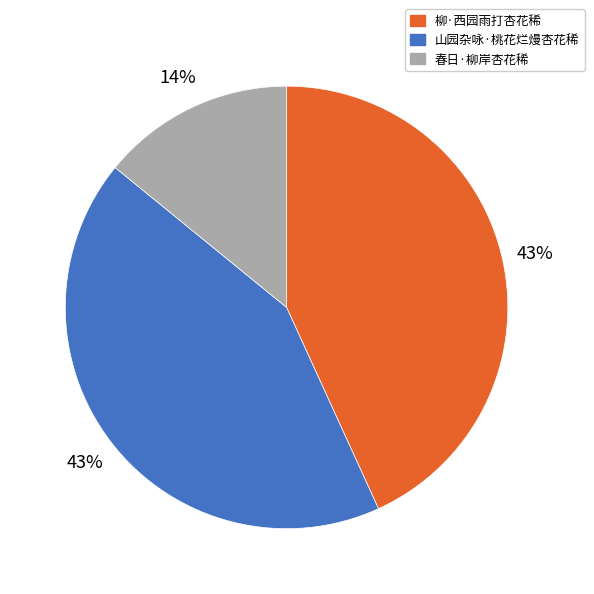

How many segments does this pie chart have?

3